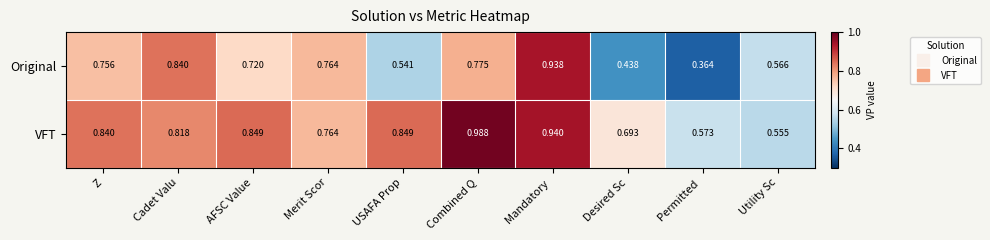

At which category does the chart reach its peak across all series?

Combined Q